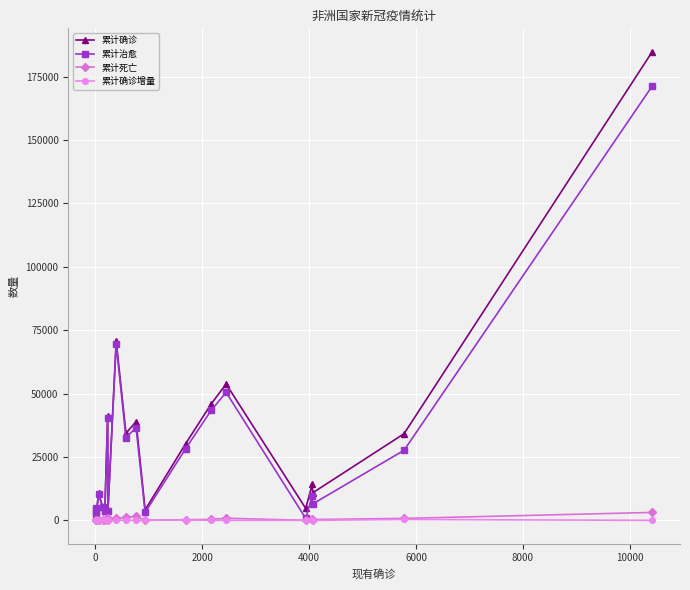

Which series has the largest range (max minus min)?

累计确诊